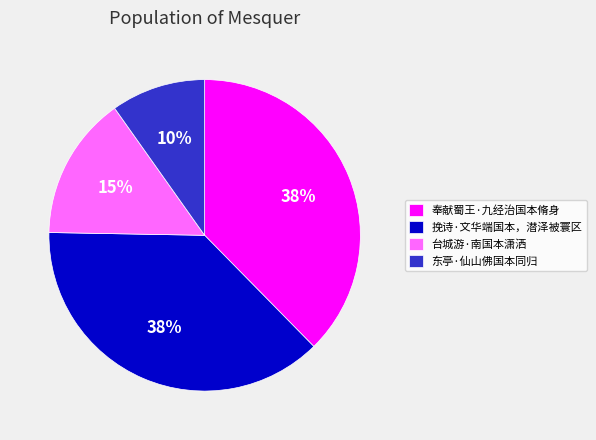

Approximately how many times larger is the value at 奉献蜀王·九经治国本脩身 compared to 东亭·仙山佛国本同归?

3.8